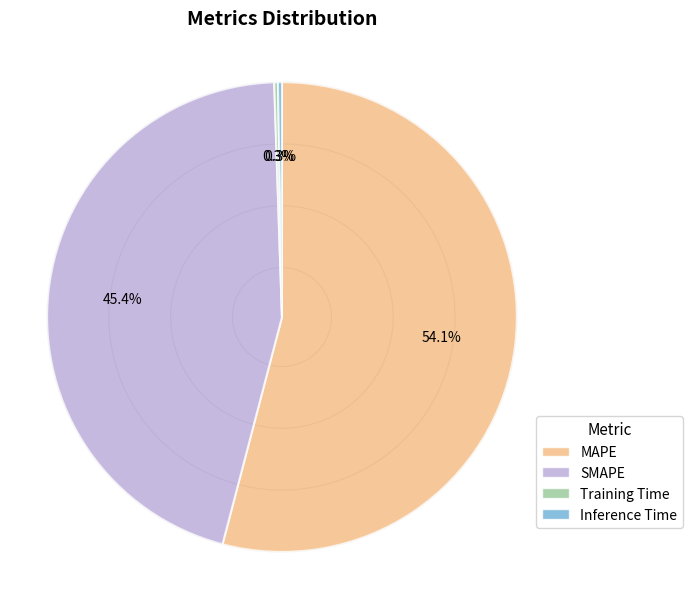

What portion of the pie excludes SMAPE?

54.6%